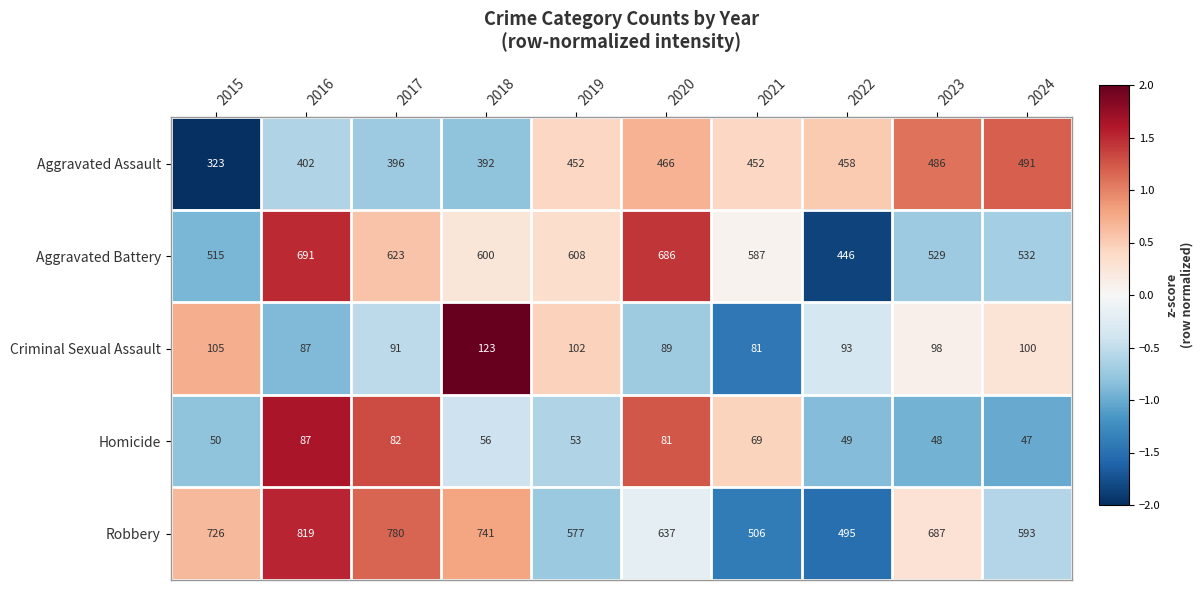

What is the difference between the second highest and second lowest values in the Criminal Sexual Assault series?

18